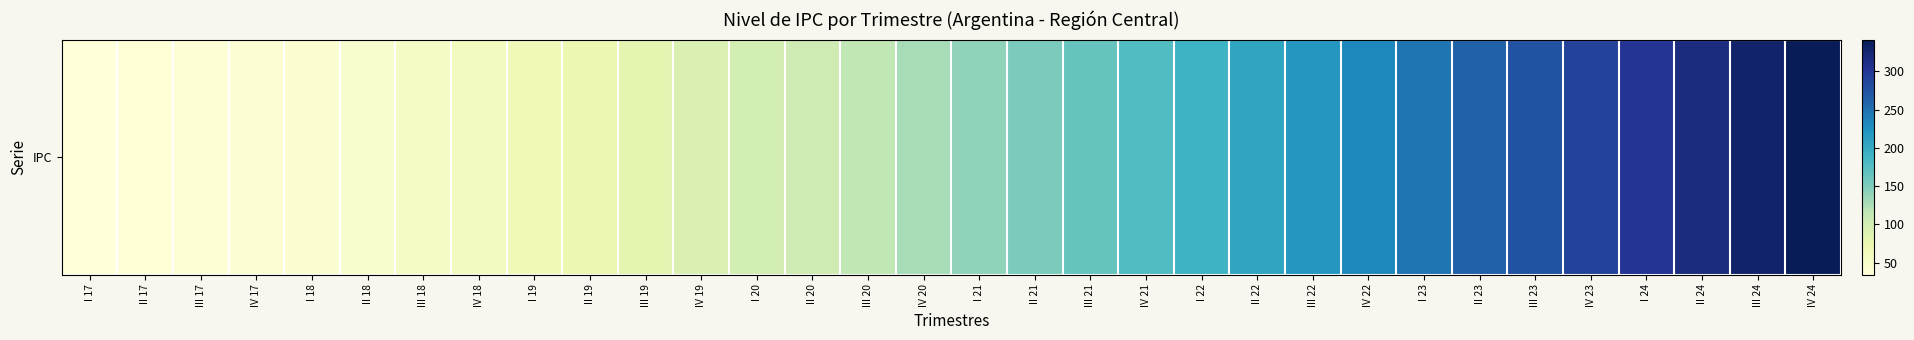

Reading right to left, transcribe all the data shown in this chart.

341.5	328.5	315.5	302.4	289.4	275.4	261.4	247.4	233.4	219.3	205.2	191.2	177.1	164.9	152.7	140.4	128.2	114.6	103.9	98.5	91.4	81.8	72.7	66.4	59.4	53.3	46.7	42.9	40.2	37.9	36.1	34.2